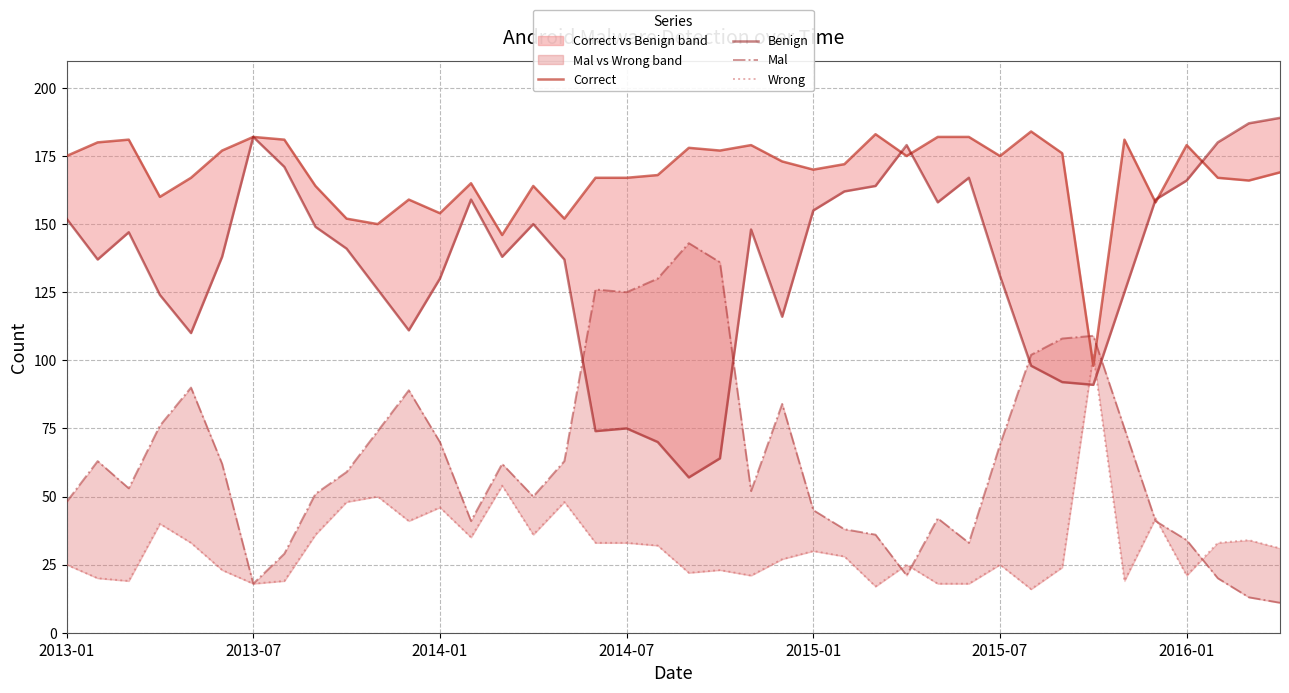

At which label does Benign first exceed 141?

2013-01